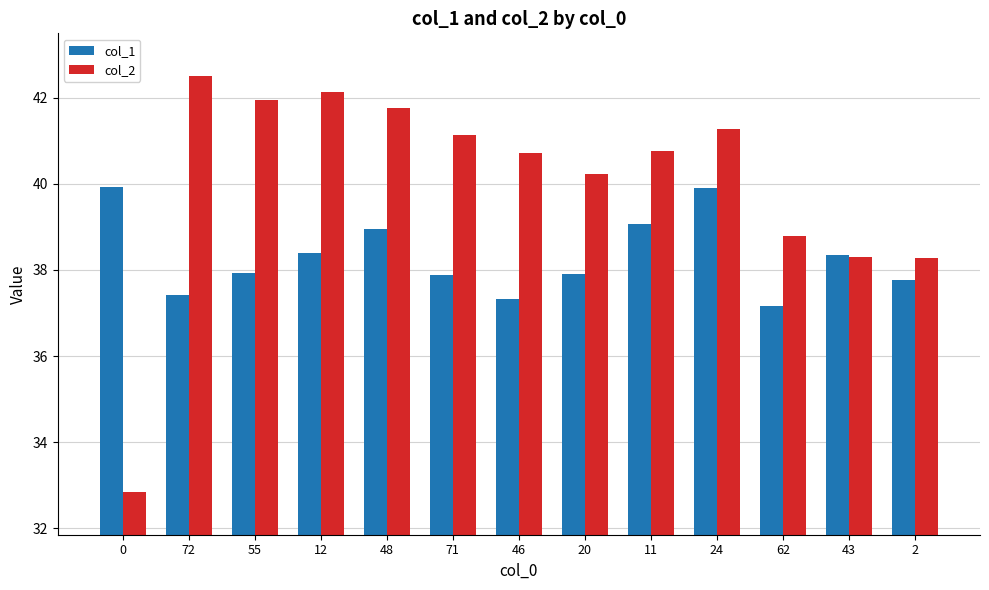

What is the lowest value of the col_2 series?

32.9